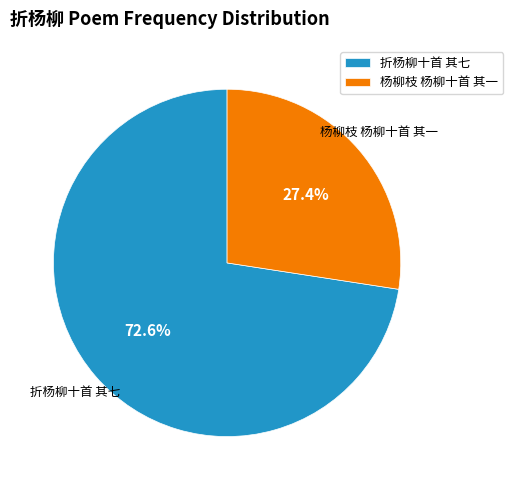

True or false: 折杨柳十首 其七 accounts for 82% of the total.

False